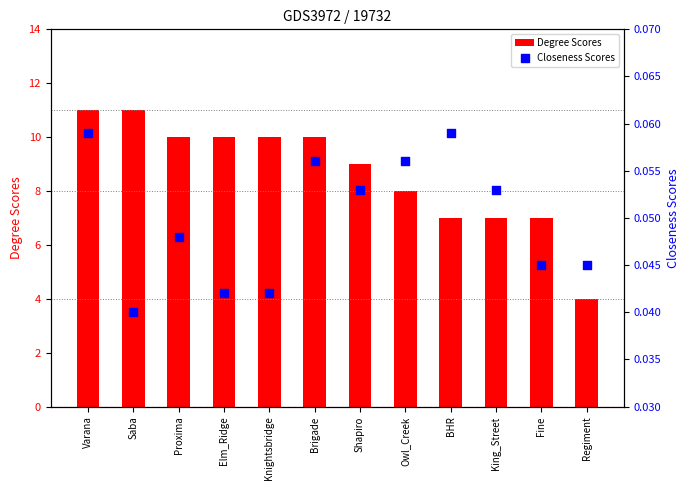

At how many categories does at least one series exceed 8?

7